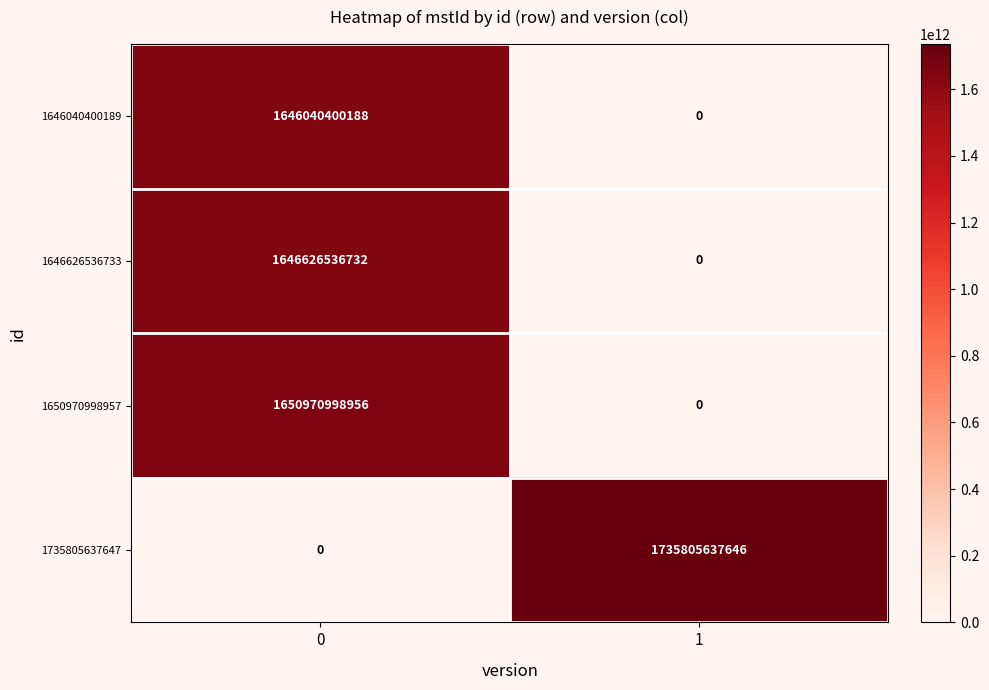

Is the value of 1650970998957 at 0 greater than the value of 1646626536733 at 0?

Yes